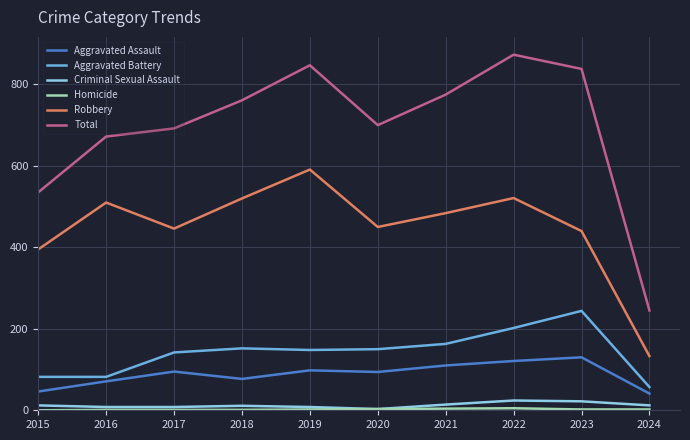

True or false: Total has a value of 847 at 2019.

True